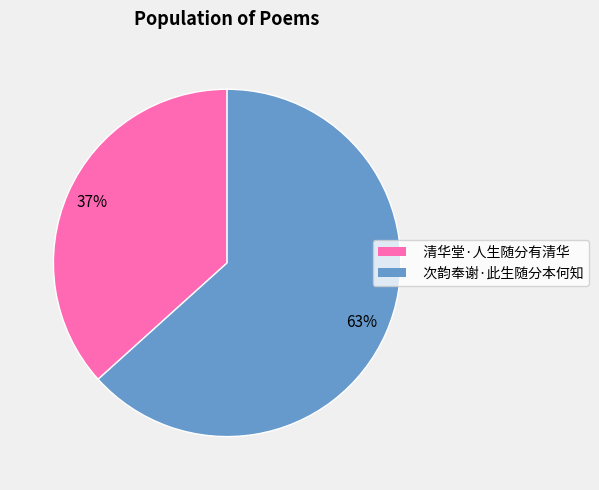

Which slice is the smallest?

清华堂·人生随分有清华